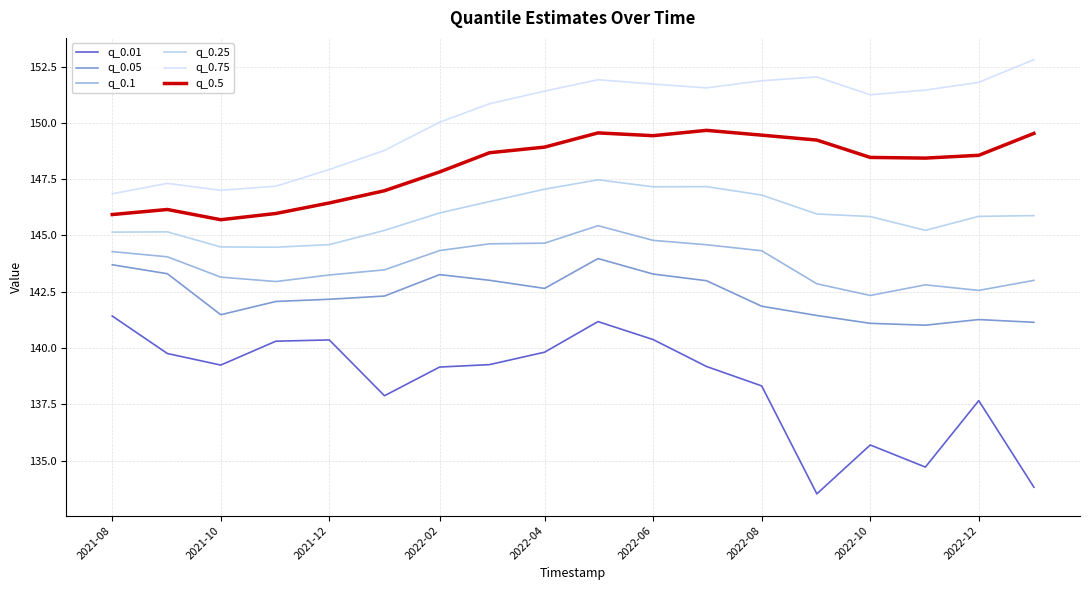

What is the difference between the second highest and minimum values in the q_0.05 series?

2.7